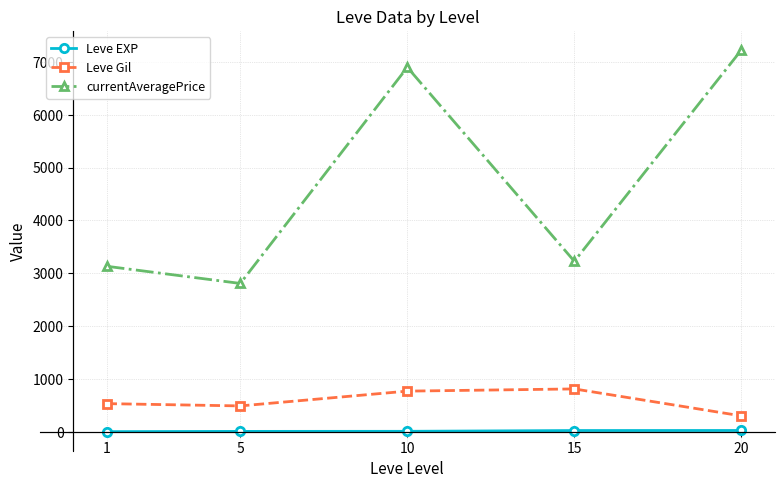

How many lines are shown in the chart?

3